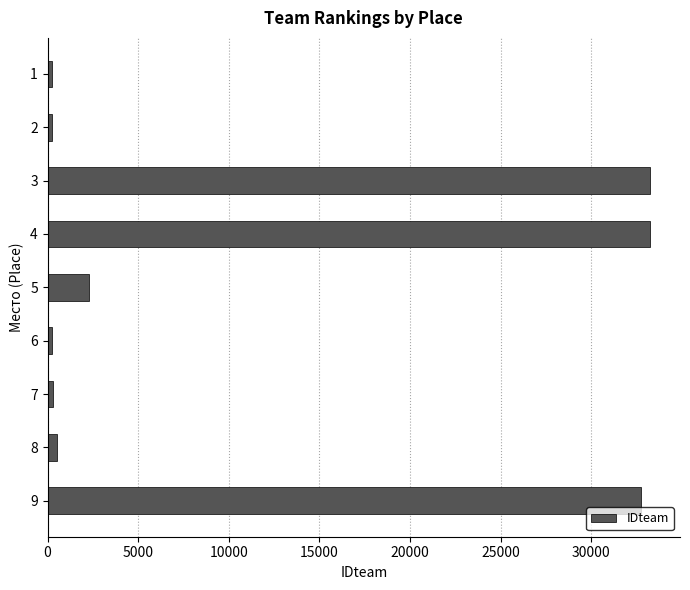

What is the maximum value shown in the chart?

33236